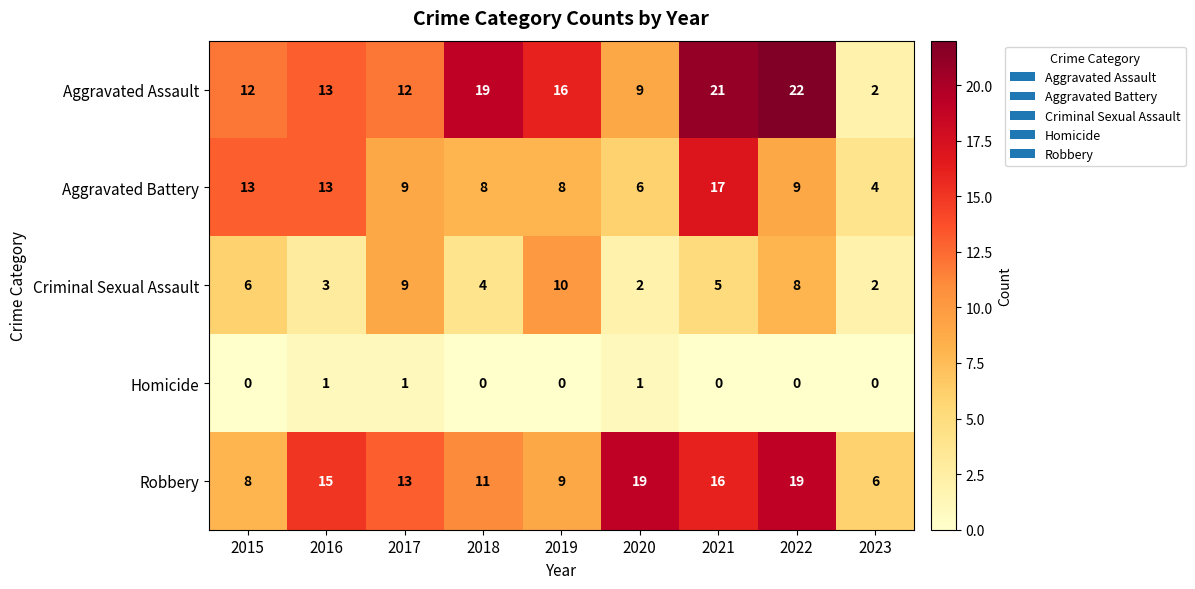

What is the sum of all Aggravated Battery values?

87